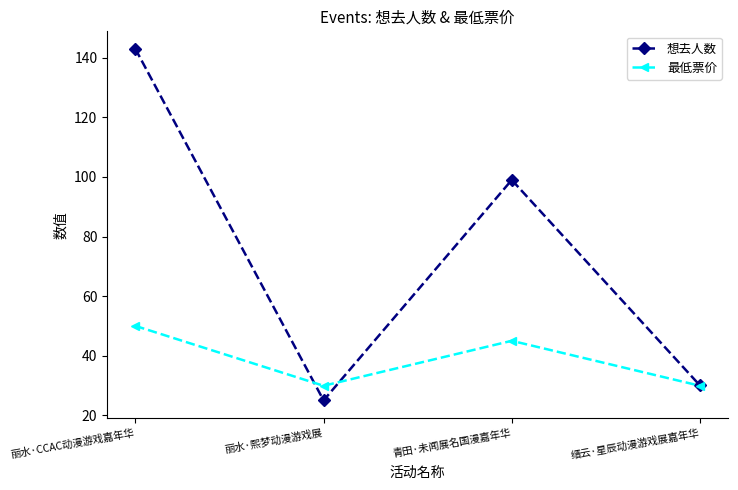

What are all the series names shown in the legend?

想去人数, 最低票价